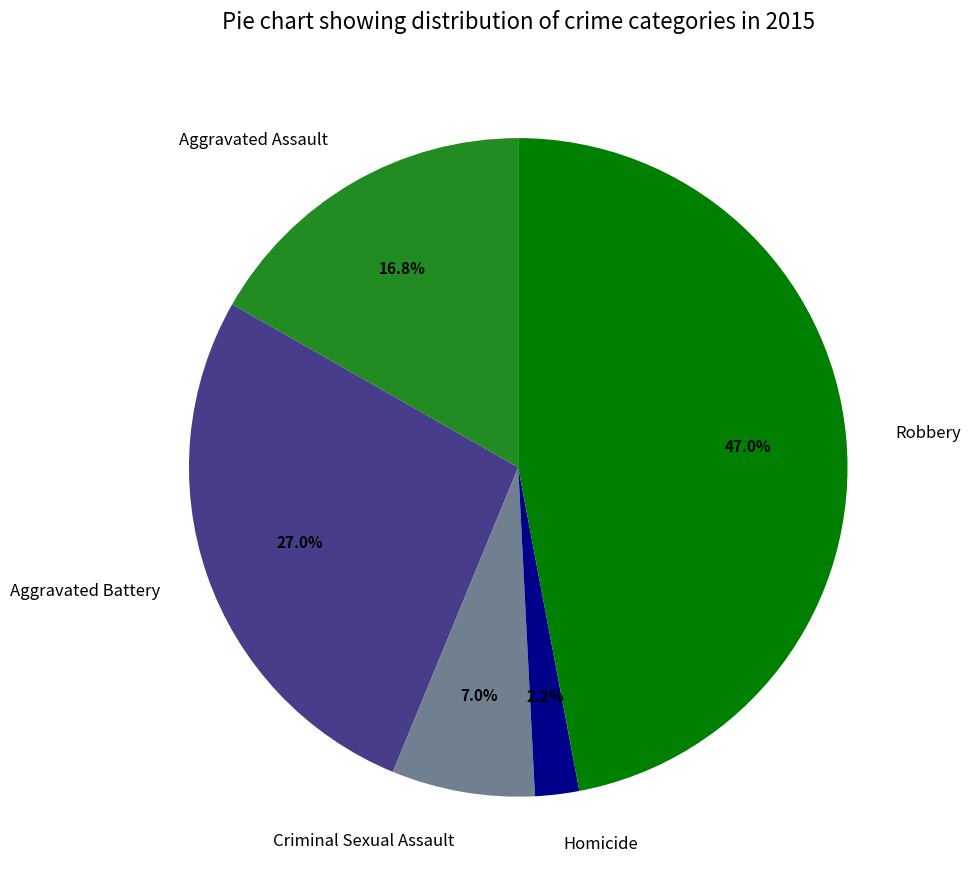

Does Homicide represent more than half of the total?

No